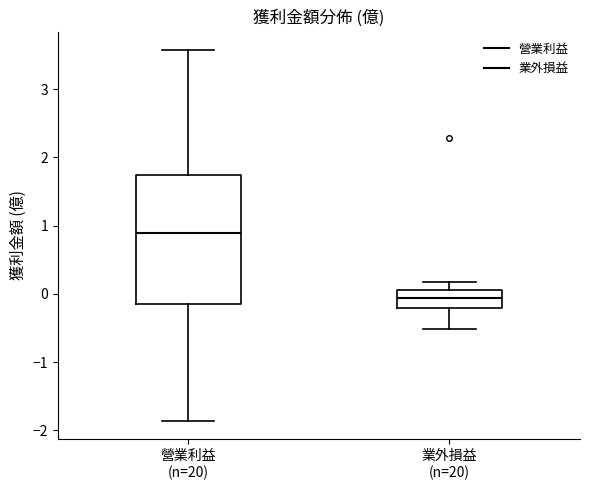

Which box has the highest median line?

營業利益 (n=20)